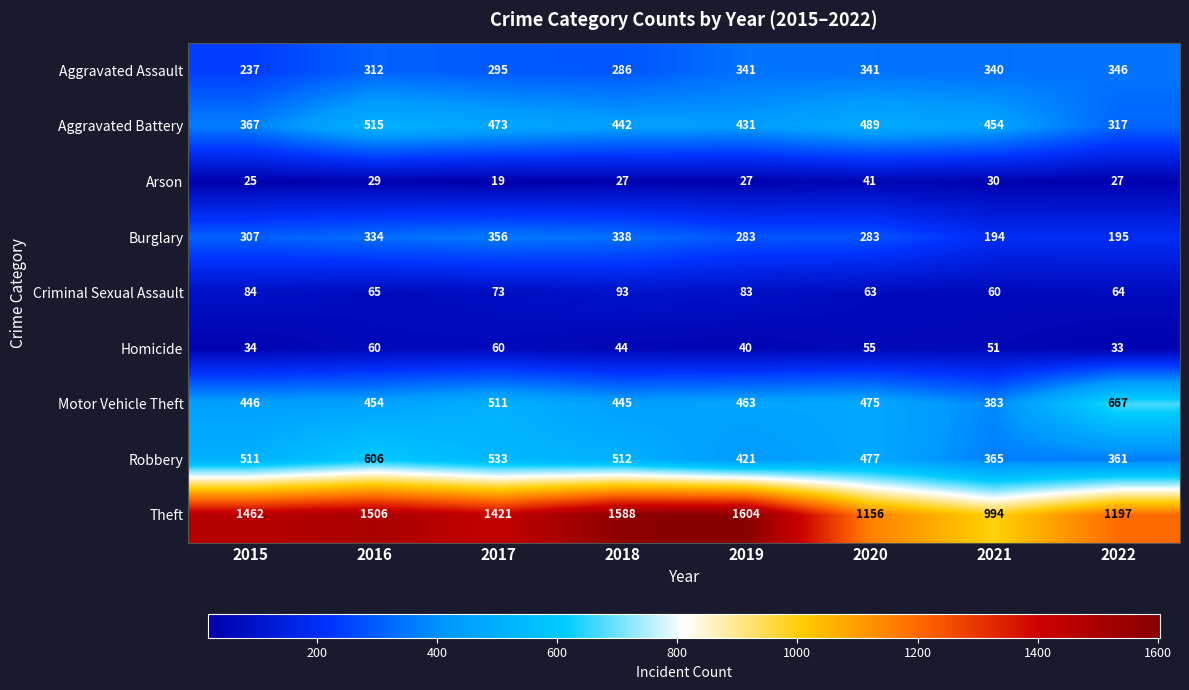

At which label does Aggravated Battery first exceed 454?

2016